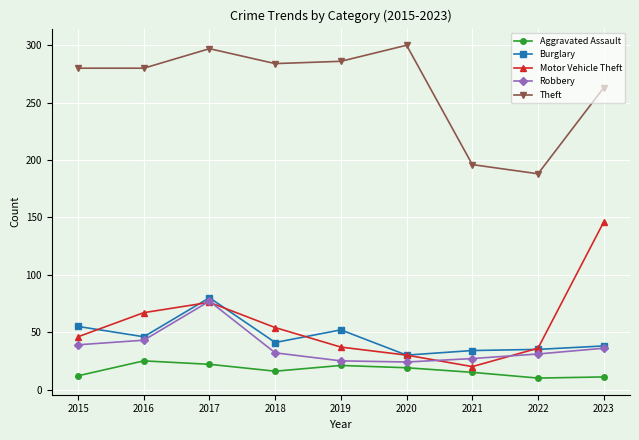

What is the sum of the Robbery values at 2015 and 2021?

66